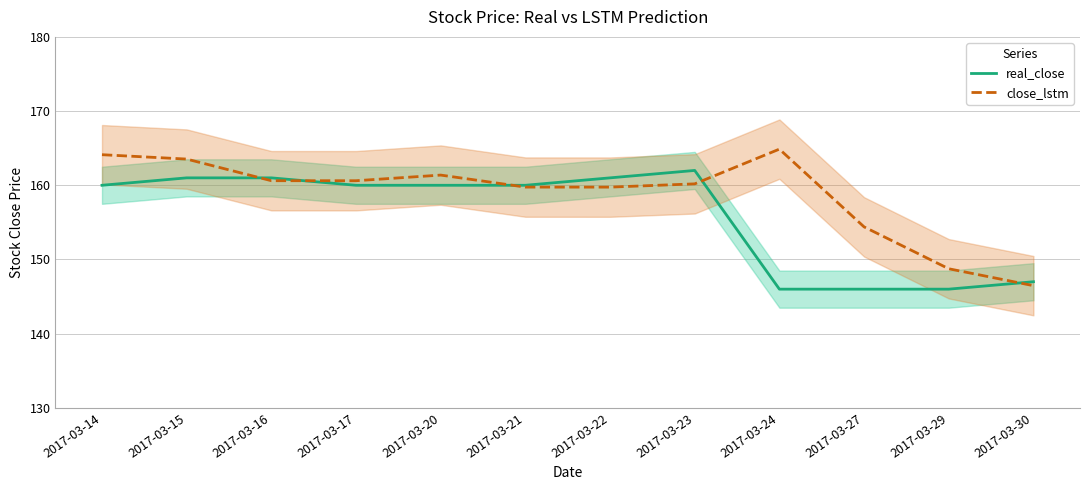

List the labels in order of close_lstm value, smallest first.

2017-03-30, 2017-03-29, 2017-03-27, 2017-03-22, 2017-03-21, 2017-03-23, 2017-03-17, 2017-03-16, 2017-03-20, 2017-03-15, 2017-03-14, 2017-03-24